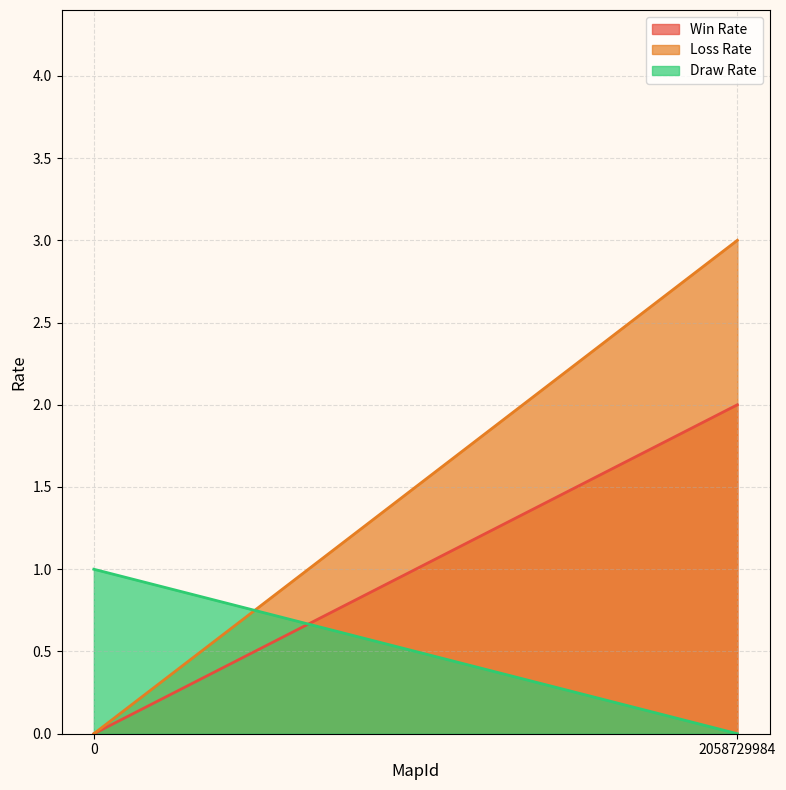

What is the difference between the maximum and minimum values in the Draw Rate series?

1